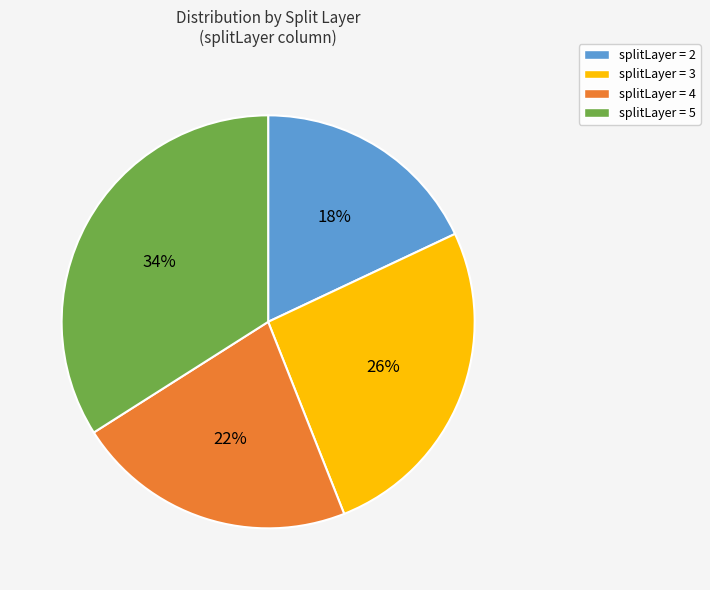

To the nearest percent, what is the average slice percentage?

25%